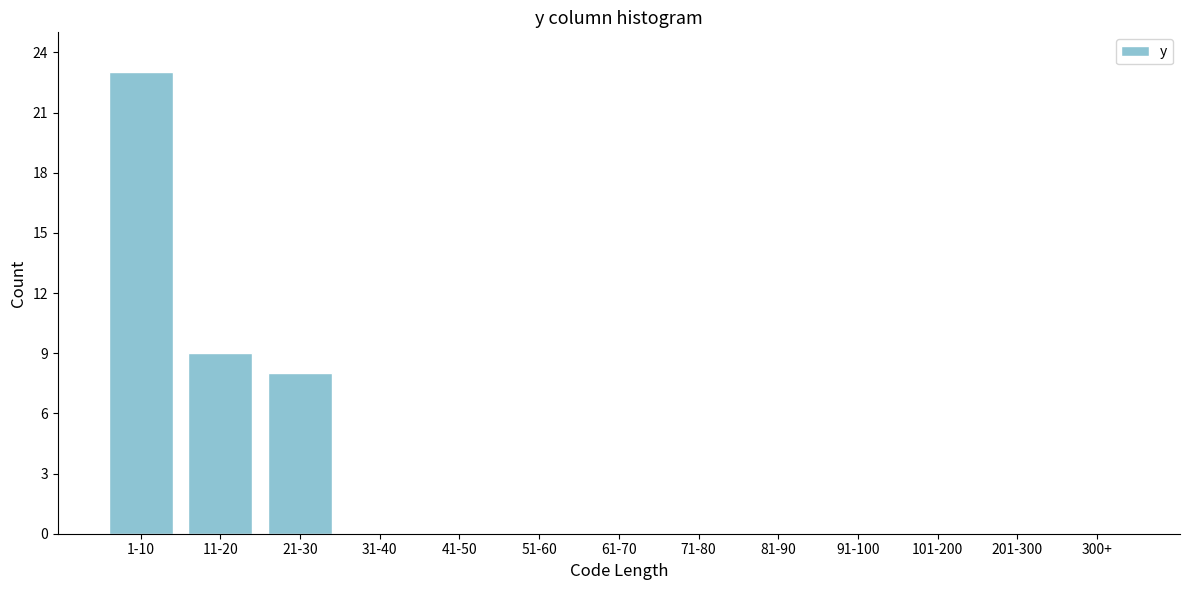

Reading right to left, list all the values displayed in this chart.

300+=0	201-300=0	101-200=0	91-100=0	81-90=0	71-80=0	61-70=0	51-60=0	41-50=0	31-40=0	21-30=8	11-20=9	1-10=23